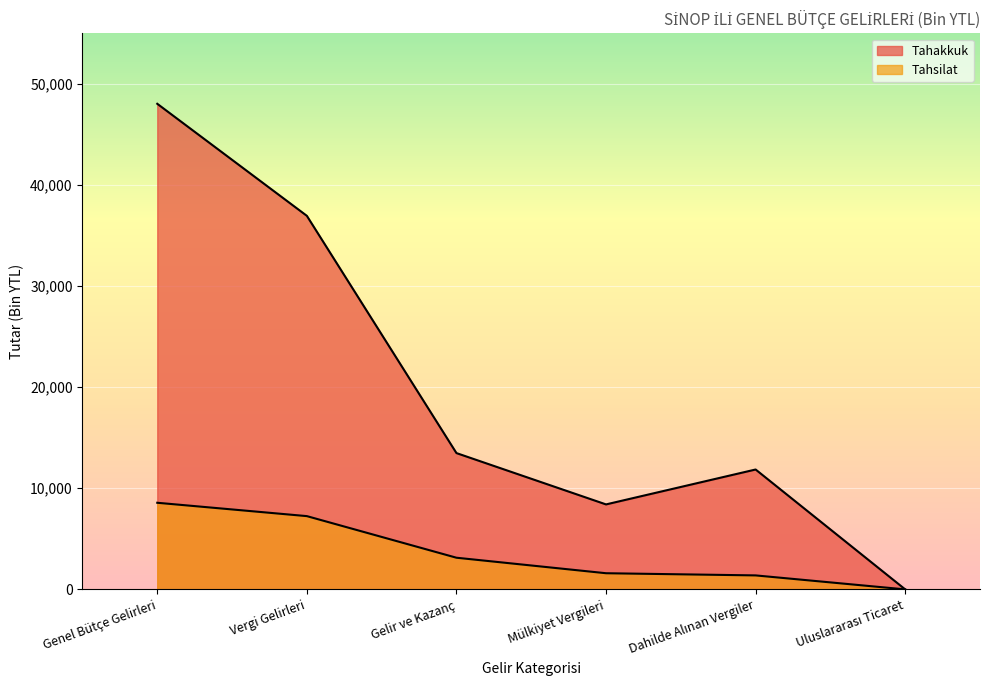

How many categories are shown in the chart?

6